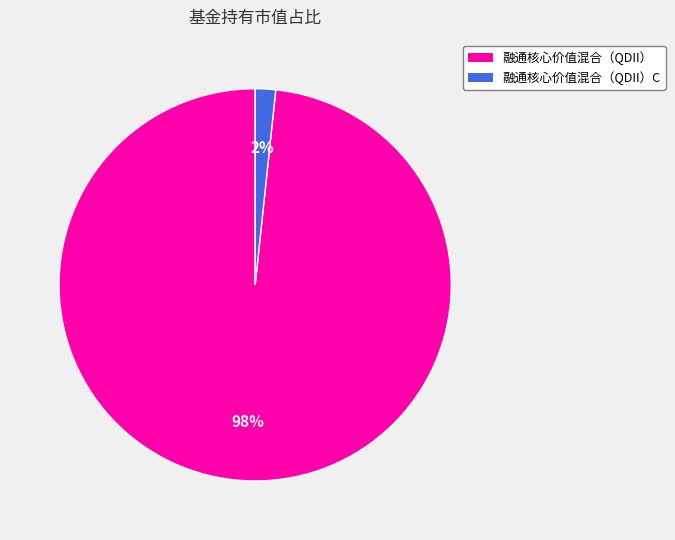

To the nearest percent, what is the average slice percentage?

50%